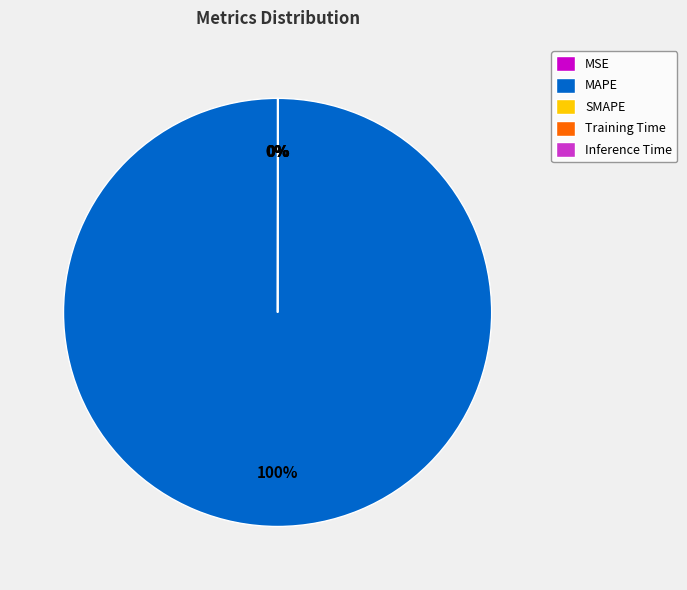

Is it true that MAPE is 100% of the pie?

True